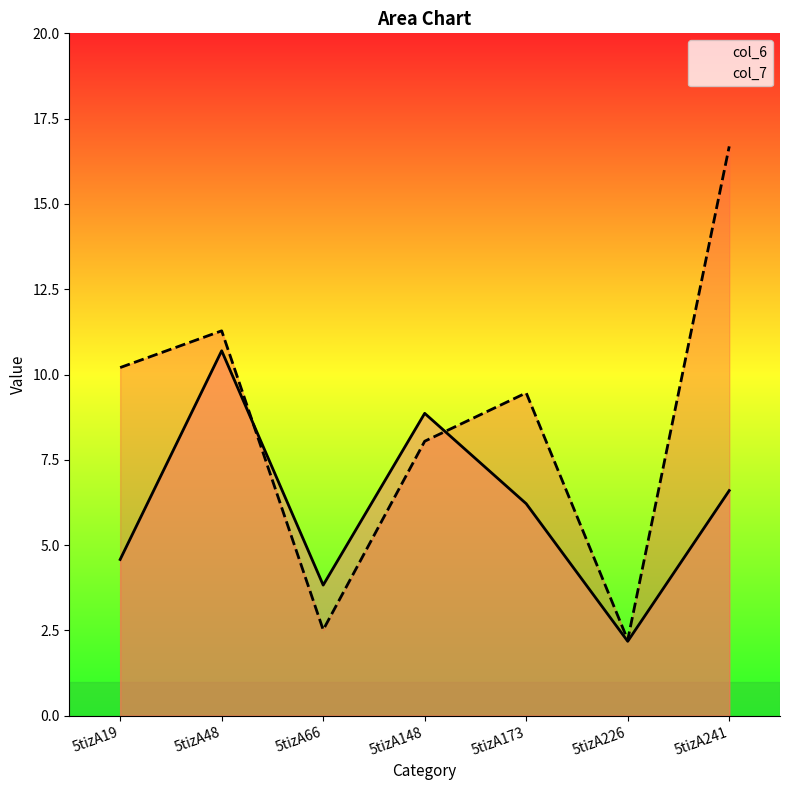

At which category does the chart reach its peak across all series?

5tizA241